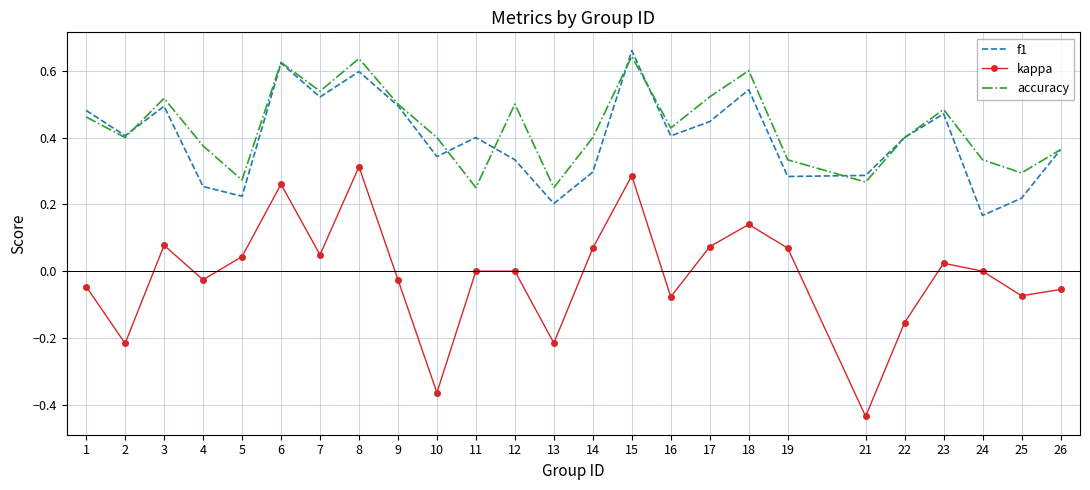

Is it true that f1 equals 0.3 at 14?

True